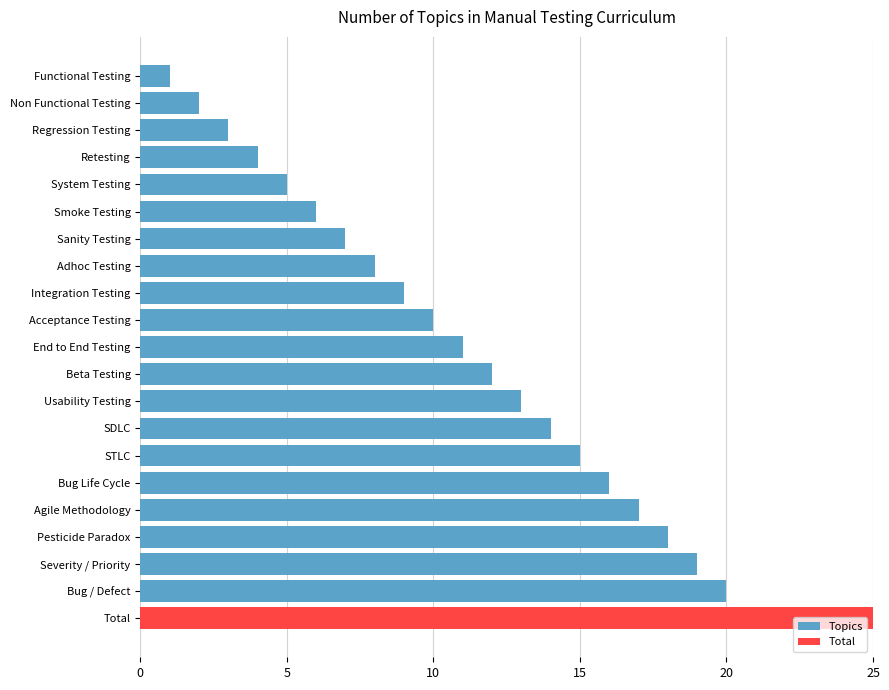

What is the approximate value of Topics at Acceptance Testing?

10